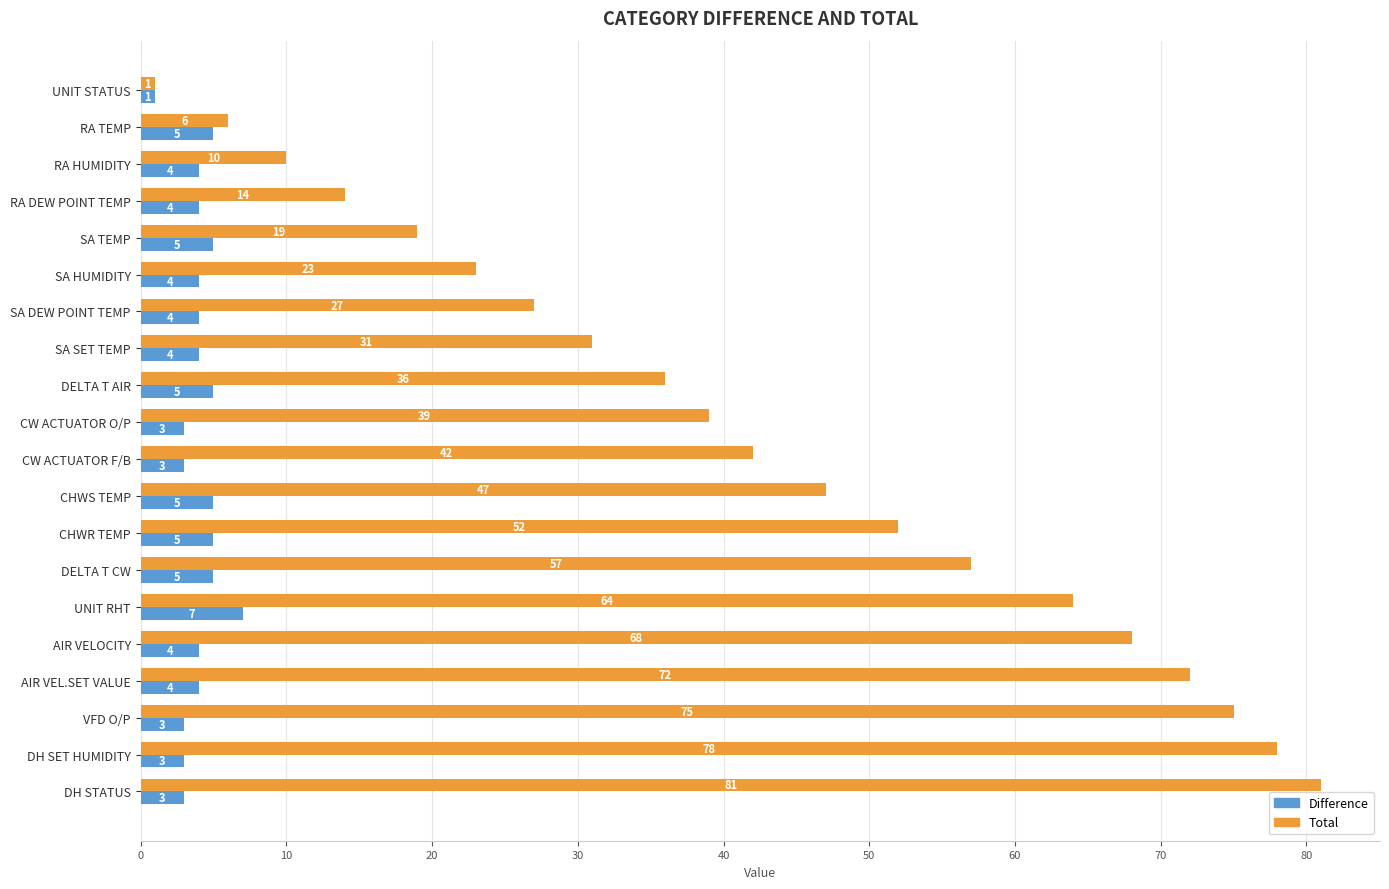

List the series in order of their overall mean, highest first.

Total, Difference